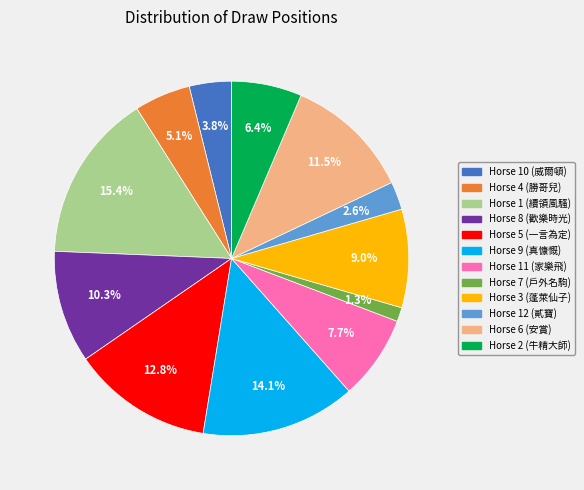

Is there a majority slice in this chart?

No